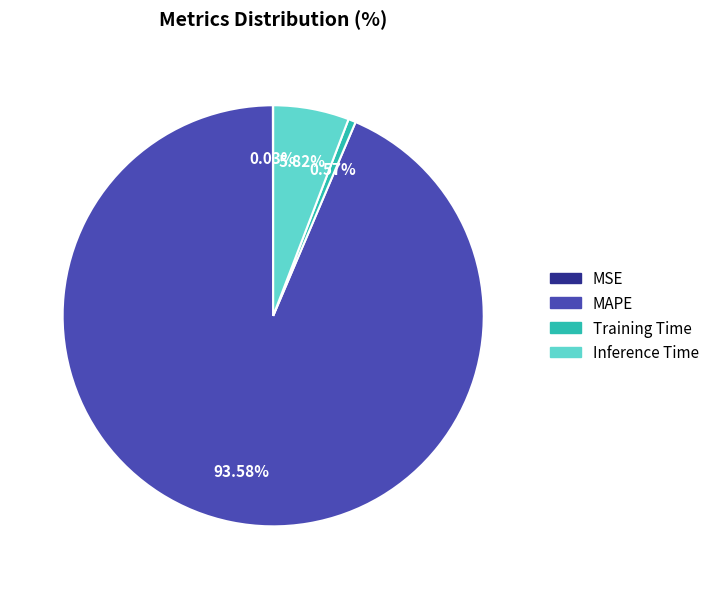

To the nearest percent, what is the difference between the largest and smallest slice percentages?

94%